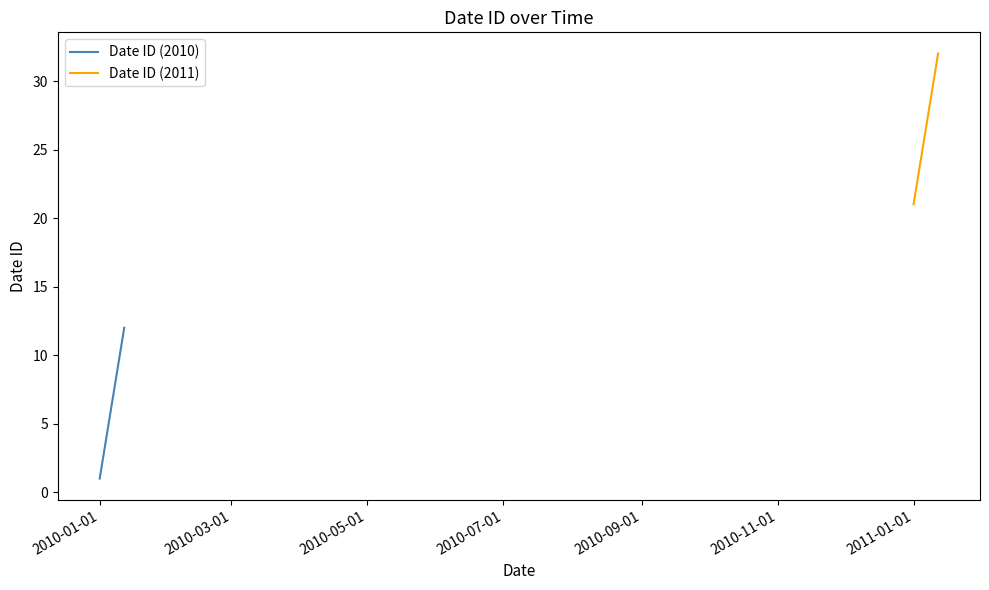

True or false: Date ID (2011) and Date ID (2010) intersect in this chart.

False